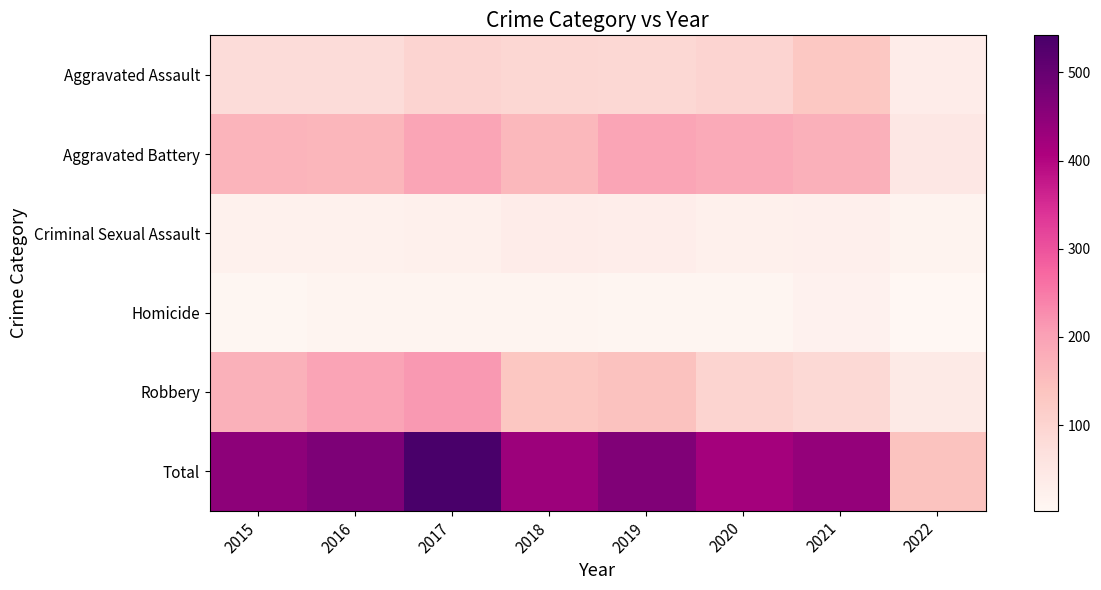

Reading left to right, what are all the values shown in this chart?

Aggravated Assault: 2015=79	2016=79	2017=99	2018=93	2019=91	2020=99	2021=131	2022=33
Aggravated Battery: 2015=169	2016=164	2017=194	2018=160	2019=193	2020=186	2021=175	2022=49
Criminal Sexual Assault: 2015=21	2016=20	2017=23	2018=33	2019=31	2020=24	2021=26	2022=14
Homicide: 2015=7	2016=10	2017=13	2018=12	2019=8	2020=9	2021=19	2022=3
Robbery: 2015=172	2016=196	2017=213	2018=132	2019=143	2020=101	2021=88	2022=41
Total: 2015=448	2016=469	2017=542	2018=430	2019=466	2020=419	2021=439	2022=140